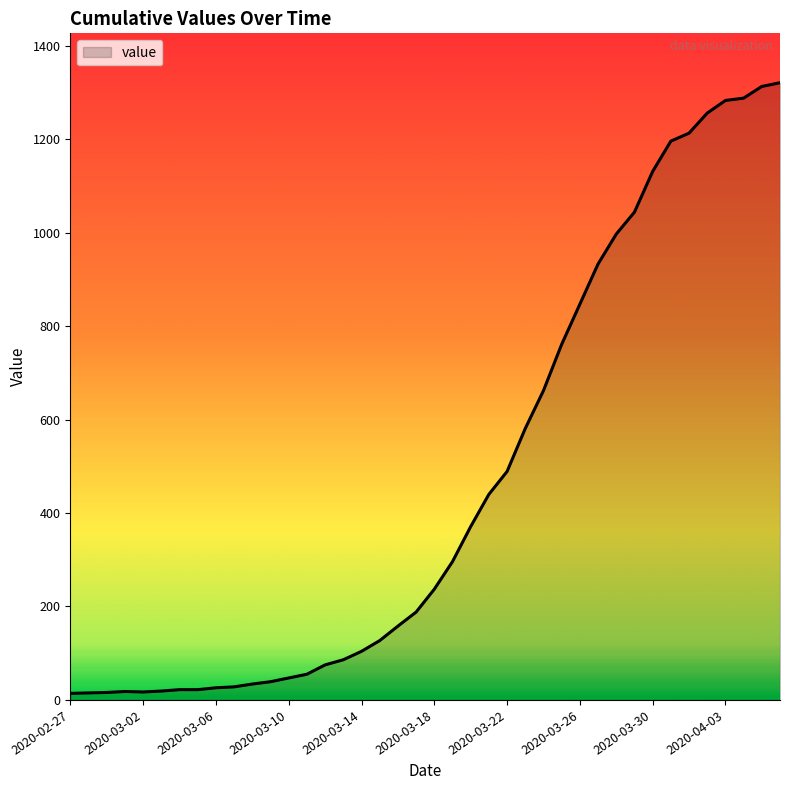

What is the maximum value shown in the chart?

1321